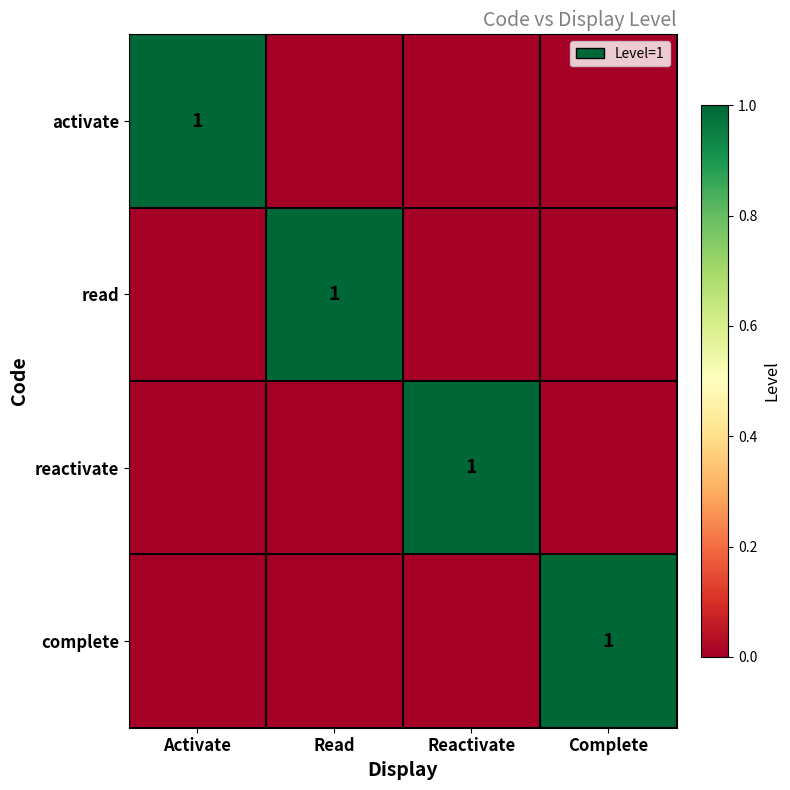

What is the spread (max minus min) of values at Complete?

1